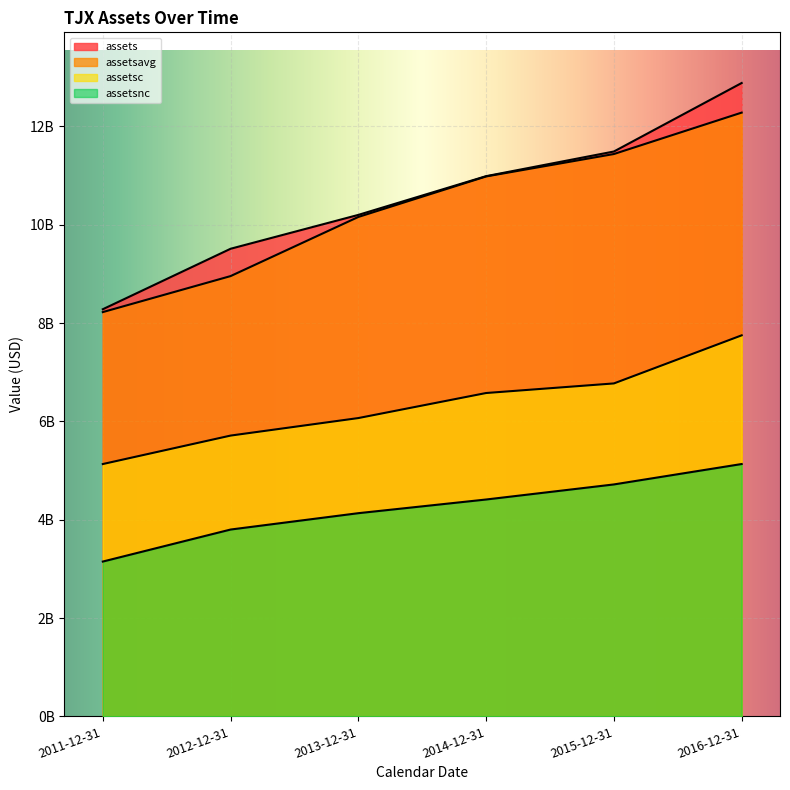

Is the value of assetsavg at 2012-12-31 greater than the value of assetsnc at 2016-12-31?

Yes